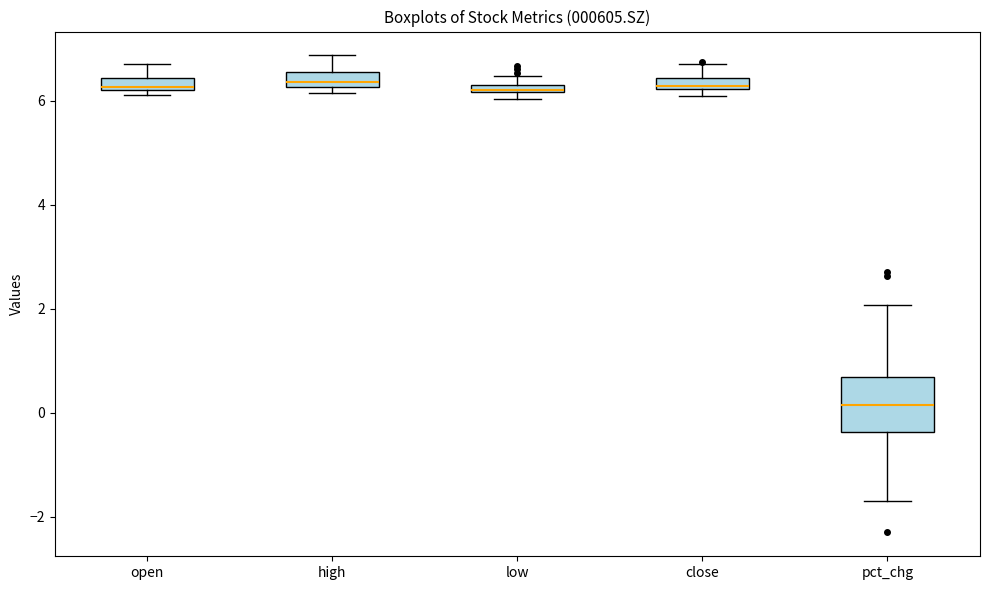

Where is the upper edge of the box for high on the y-axis? The values are not printed on the chart, so give them approximately, as read against the axis.

6.6